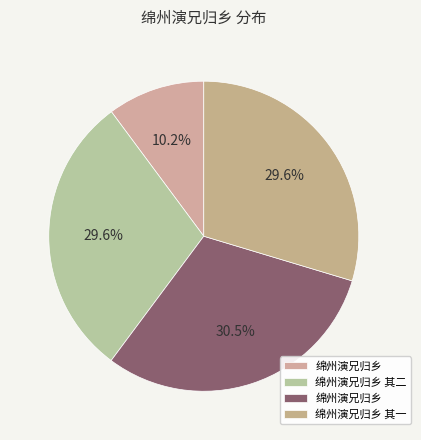

Rank the categories by value from highest to lowest.

绵州演兄归乡, 绵州演兄归乡 其二, 绵州演兄归乡 其一, 绵州演兄归乡